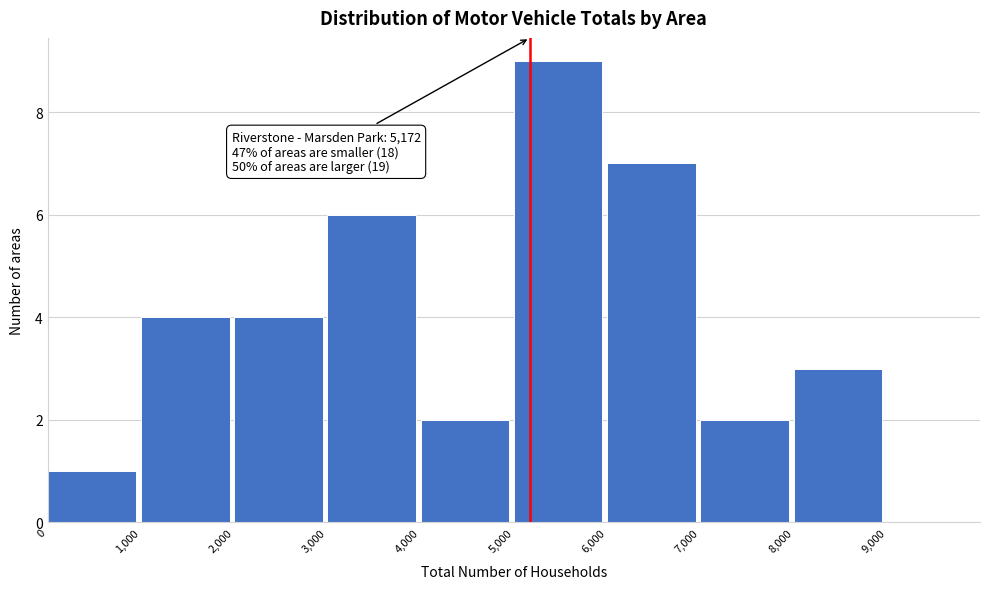

Which range on the x-axis has the tallest bar?

5000 to 6000